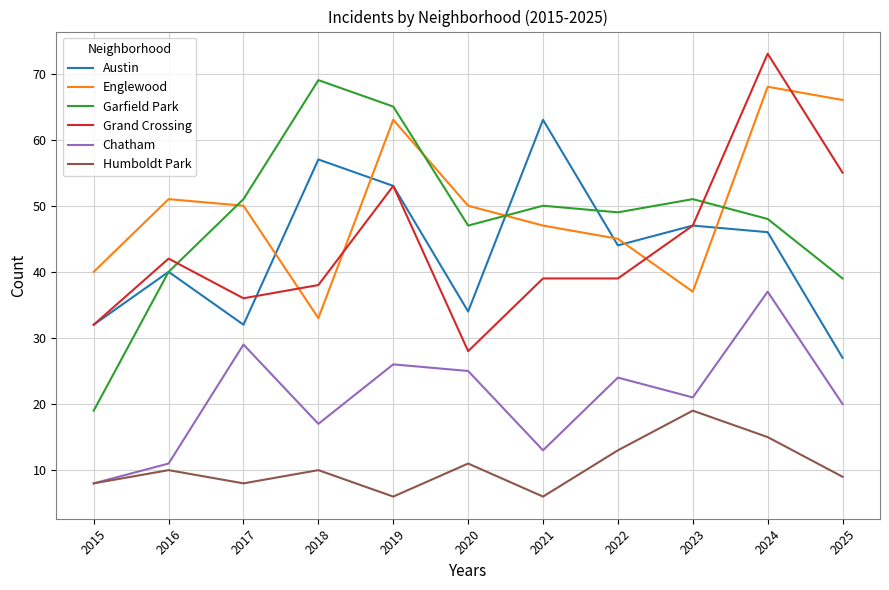

Between 2015 and 2019, which series saw the biggest shift?

Garfield Park